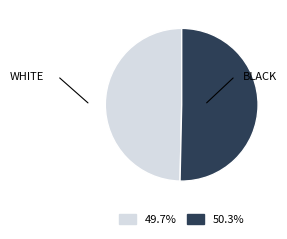

Is there a majority slice in this chart?

Yes